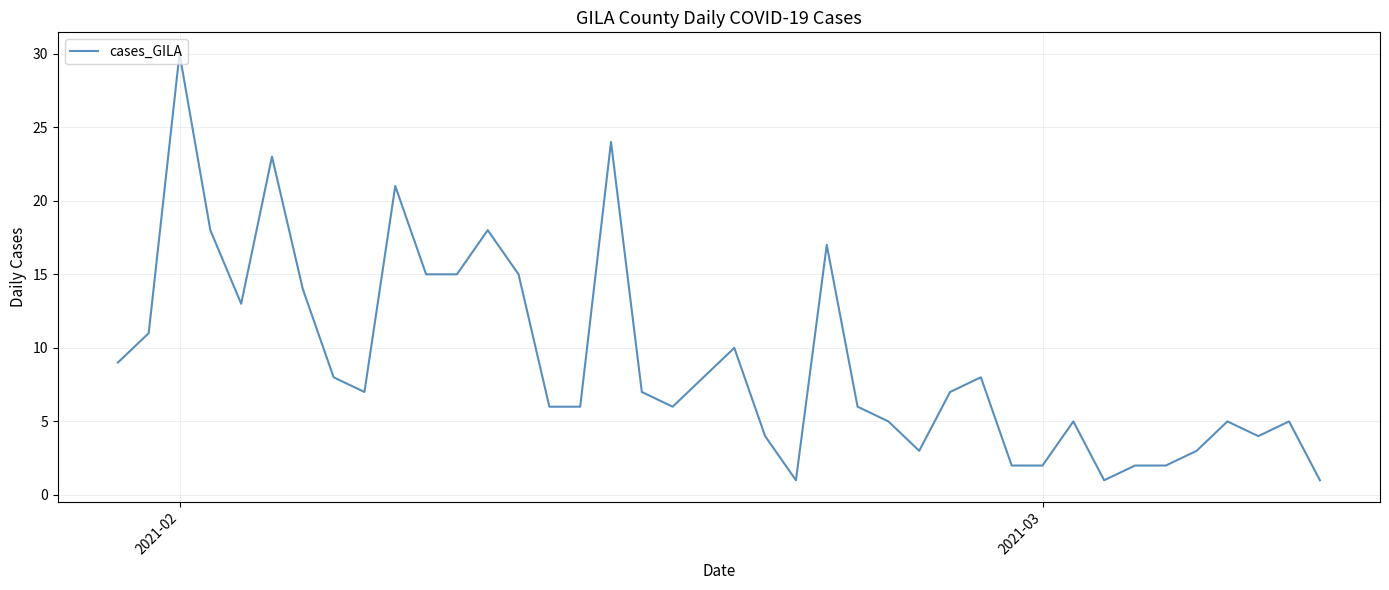

Count the number of data series in this chart.

1